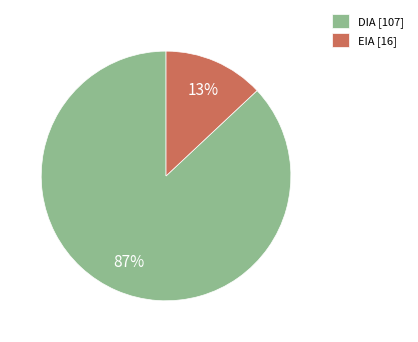

Is EIA the majority of the pie?

No